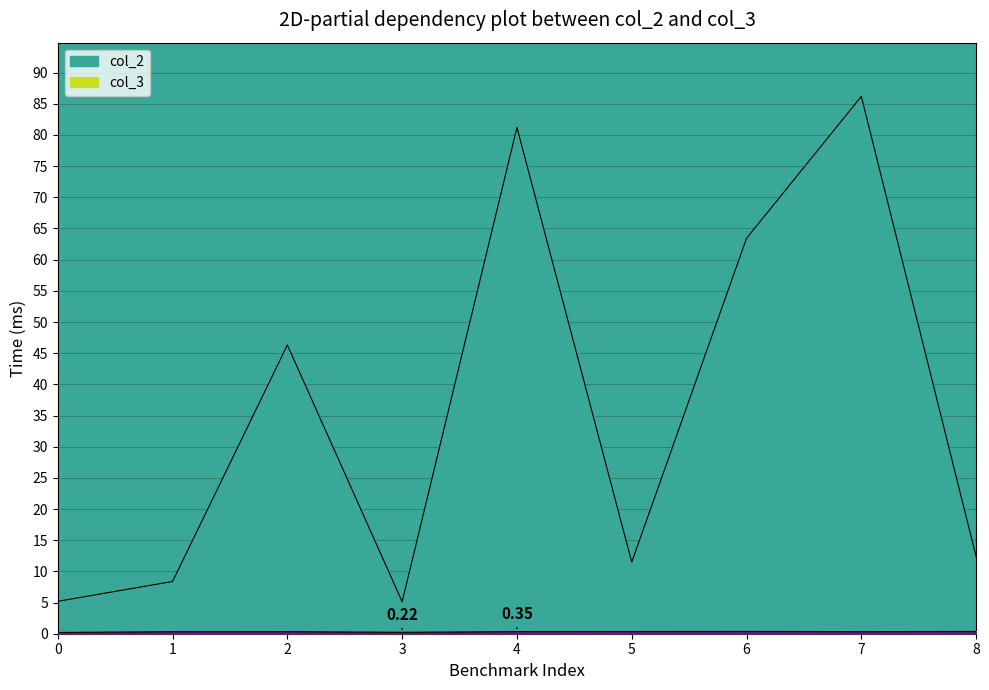

True or false: col_2 and col_3 intersect in this chart.

False